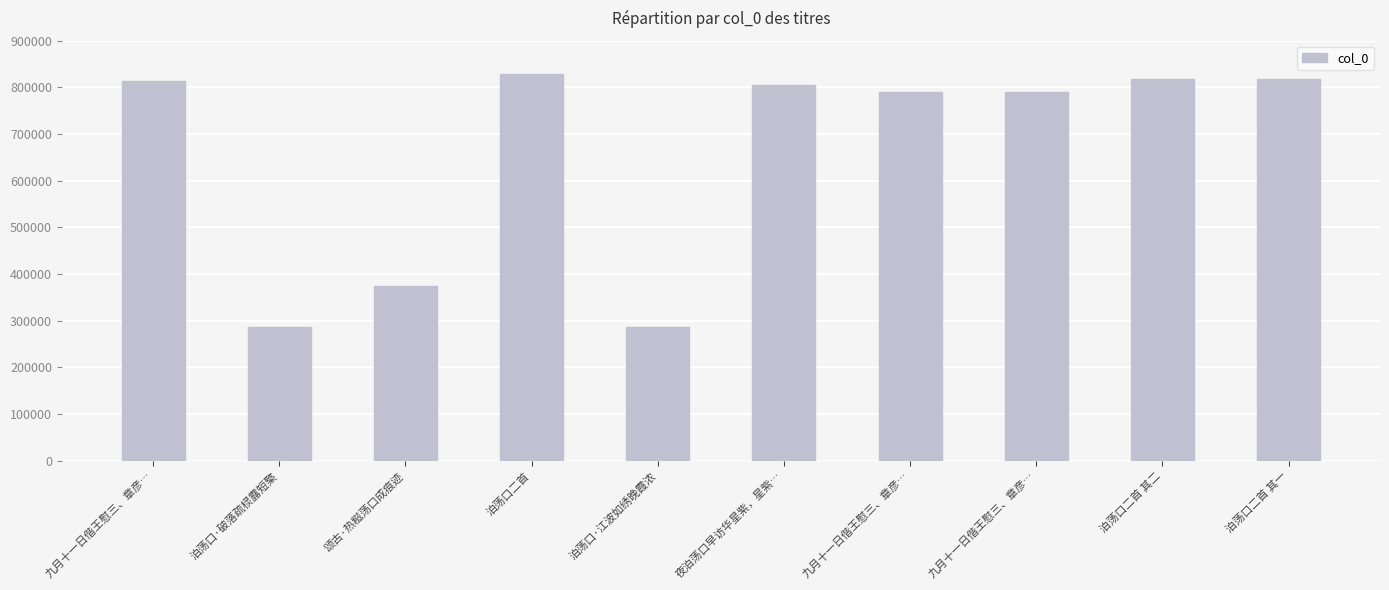

What is the label of the 1st bar from the left?

九月十一日偕王慰三、章彦…